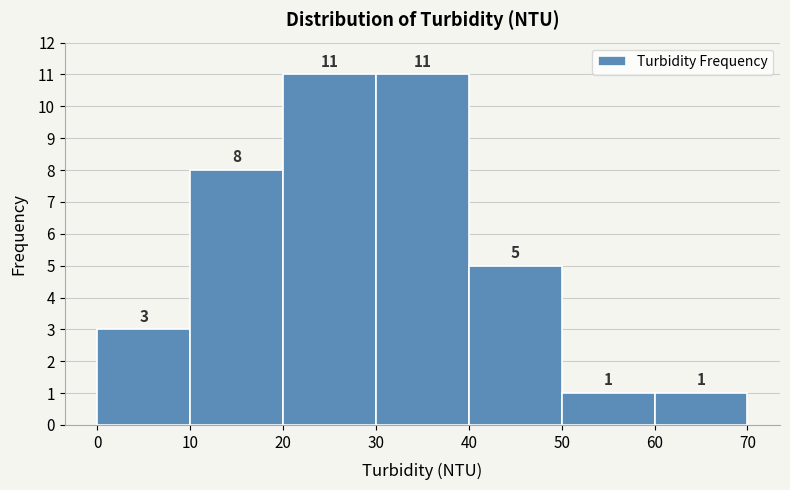

Reading left to right, list every bar in this chart as the range it spans on the x-axis followed by its height.

0 to 10: 3
10 to 20: 8
20 to 30: 11
30 to 40: 11
40 to 50: 5
50 to 60: 1
60 to 70: 1